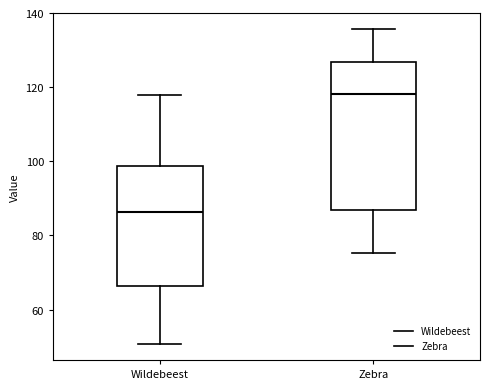

Where does the upper whisker of the box for Wildebeest end on the y-axis? The values are not printed on the chart, so give them approximately, as read against the axis.

118